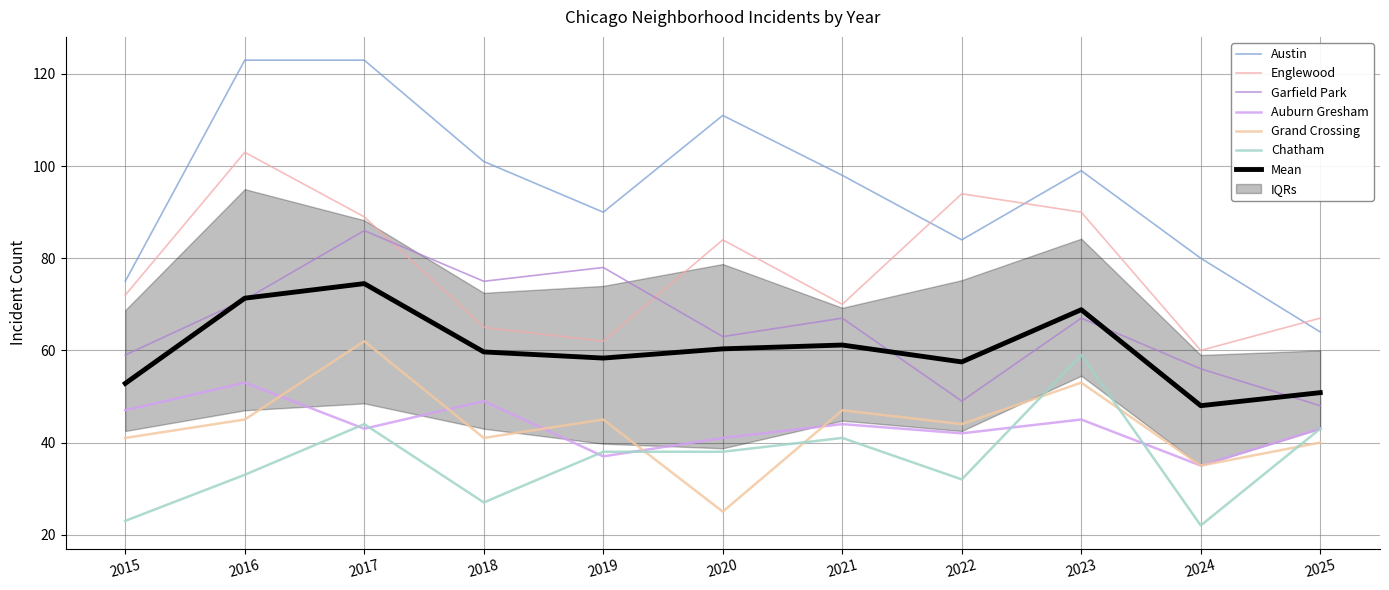

What is the total value across all series at 2022?

345